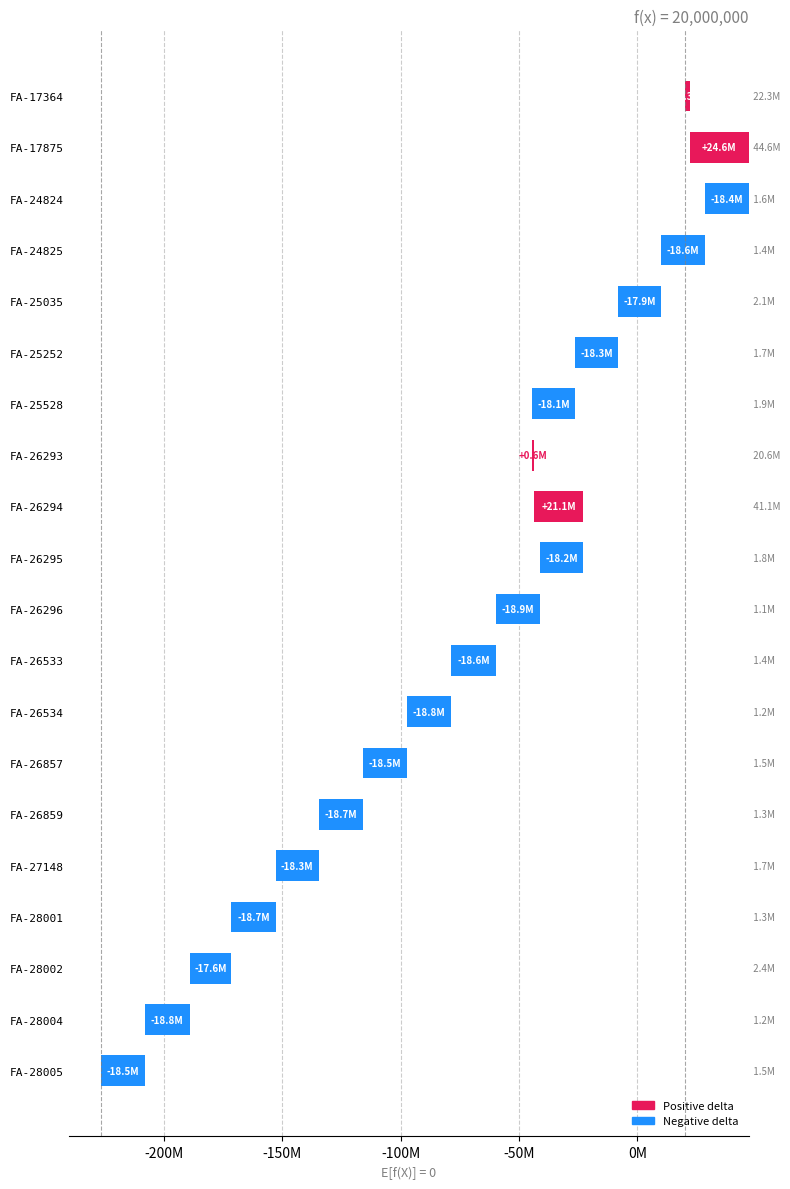

What is the difference between the second highest and second lowest values?

39861125